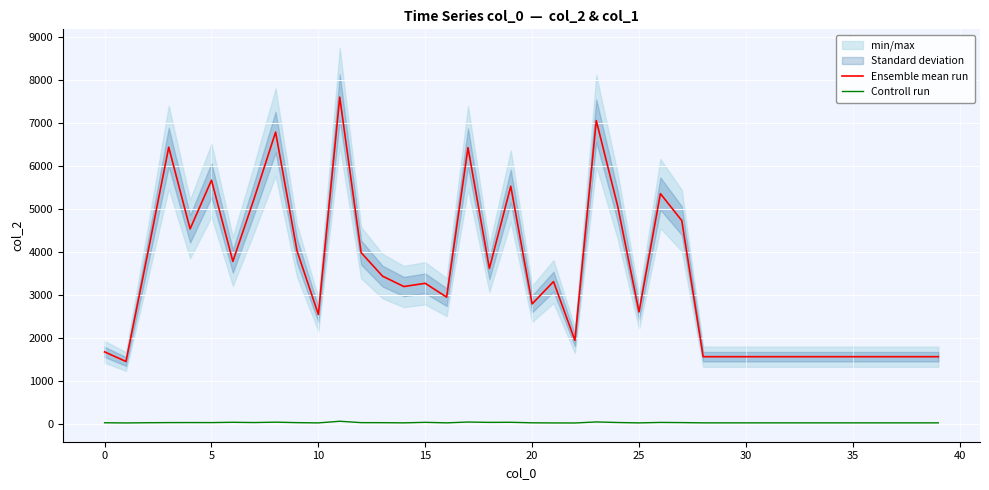

True or false: Controll run has more than 0 interior local peaks.

True